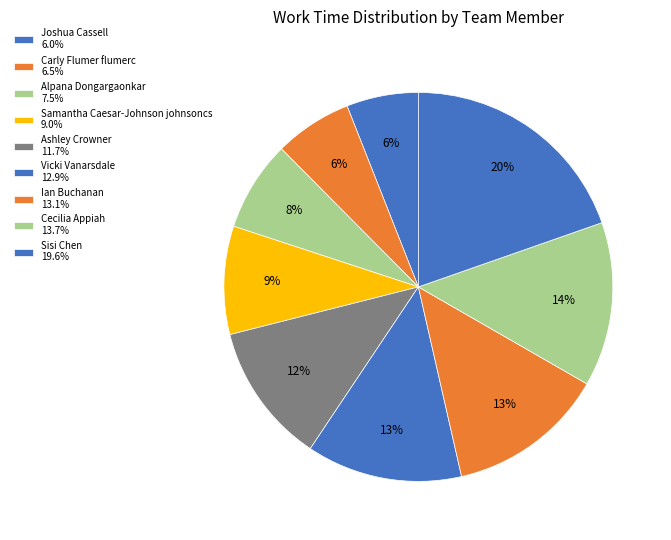

Is there any slice that represents more than half of the pie?

No